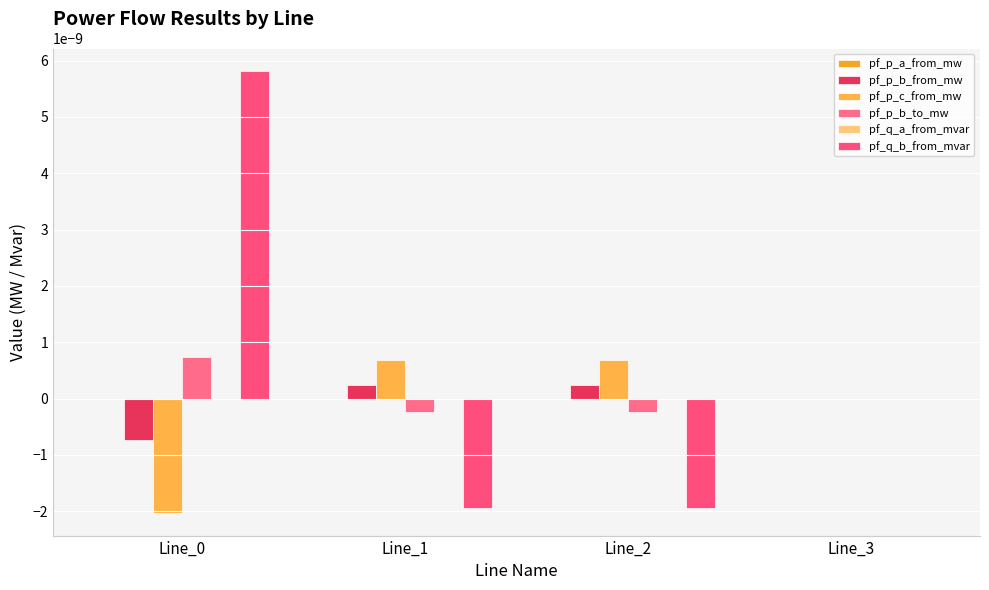

At which category does the chart reach its peak across all series?

Line_0